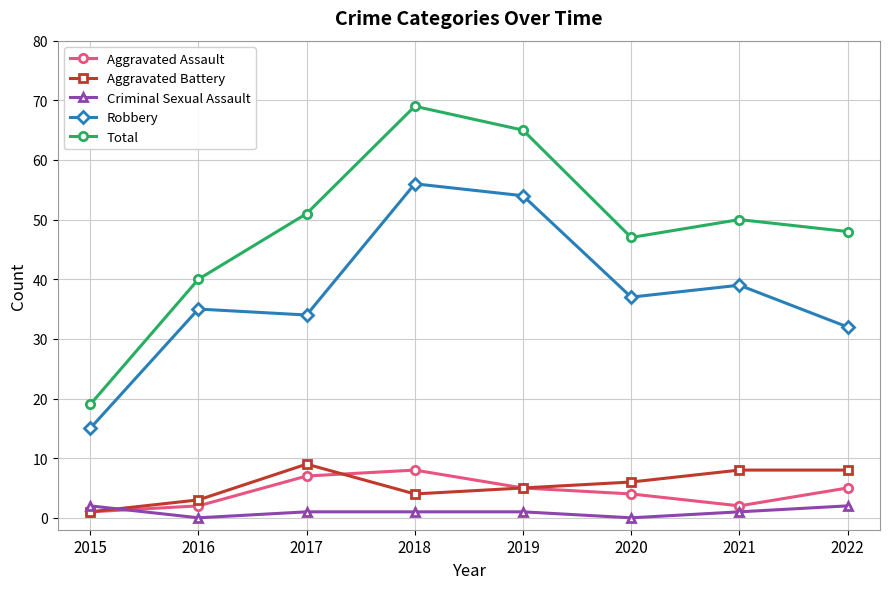

The Robbery series shows 35 at 2016. True or false?

True